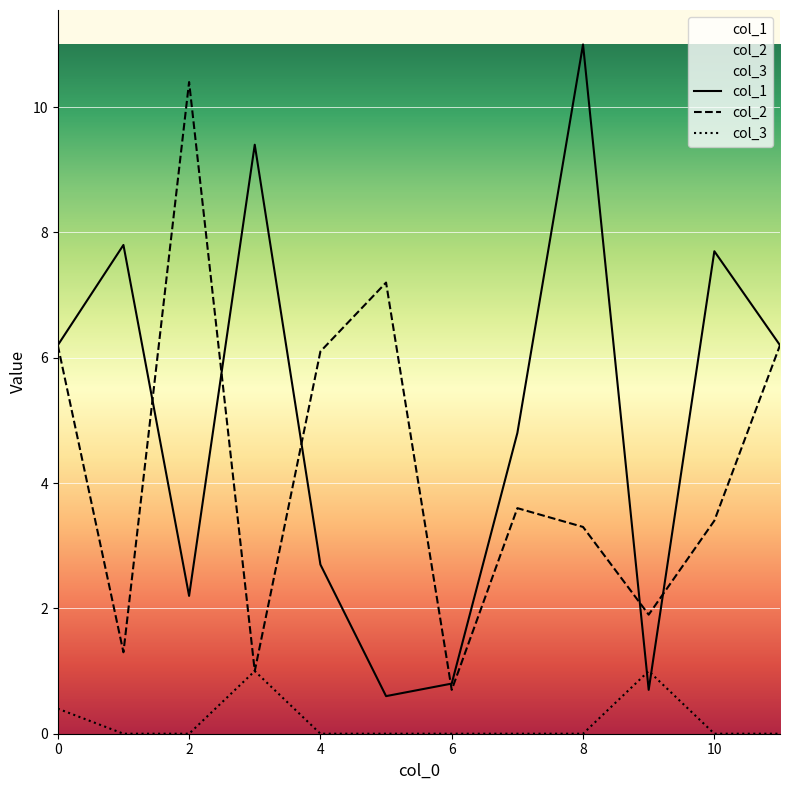

Does the chart display data point markers on the line(s)?

No